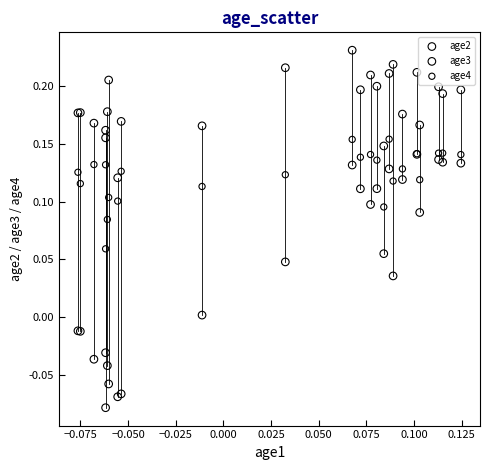

What are all the series names shown in the legend?

age2, age3, age4